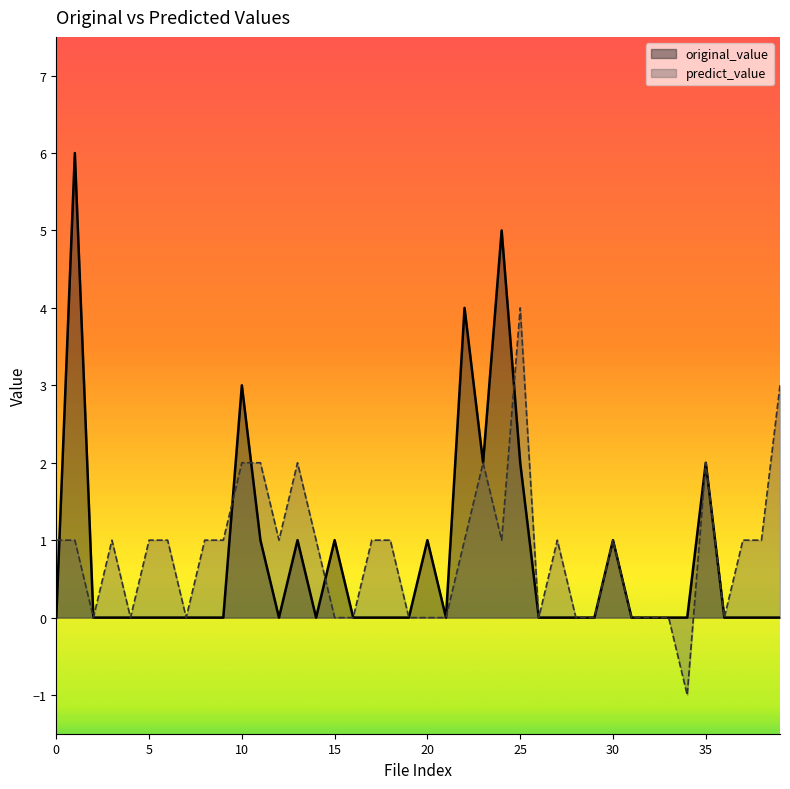

What is the difference between the highest and lowest values at 10?

1